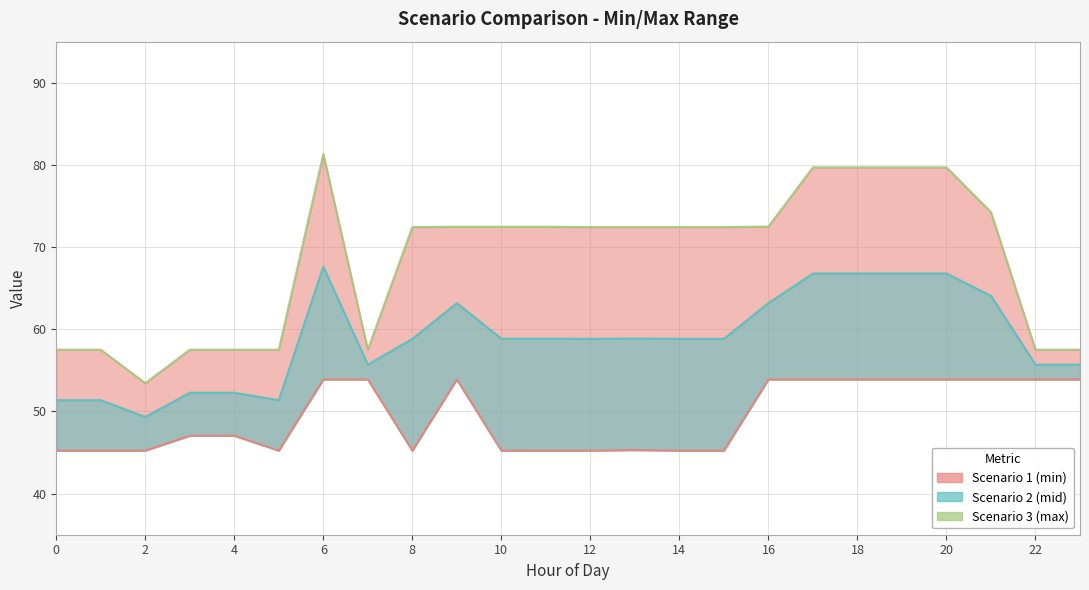

What is the average value of the Scenario 2 series?

58.8